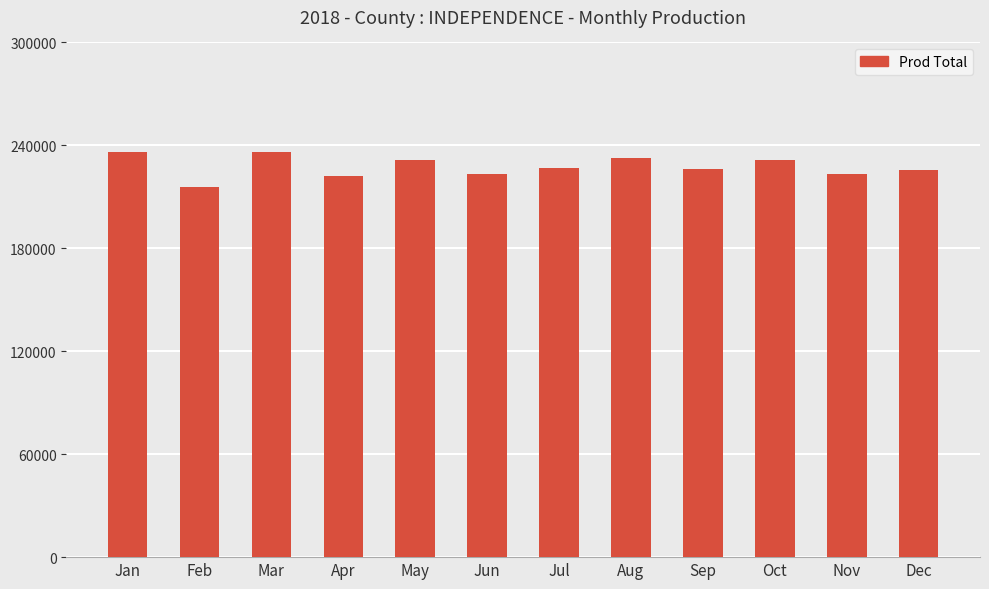

What is the difference between the second highest and second lowest values?

14003